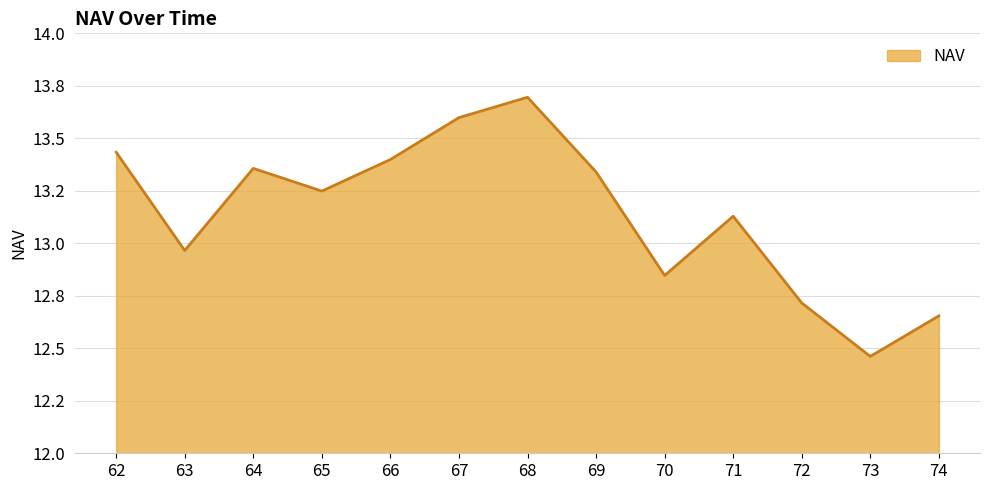

At which label does the data first exceed 13?

62